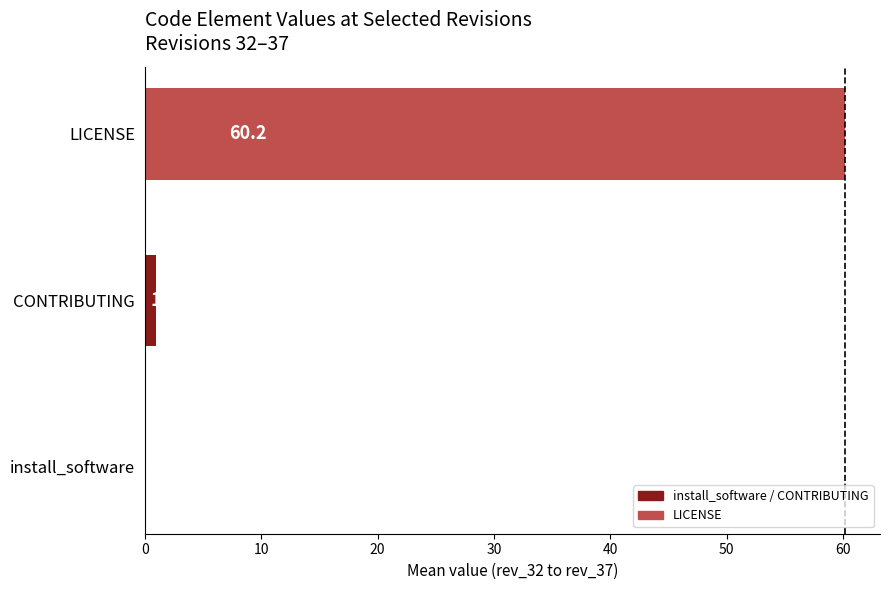

How many positive values are there?

2